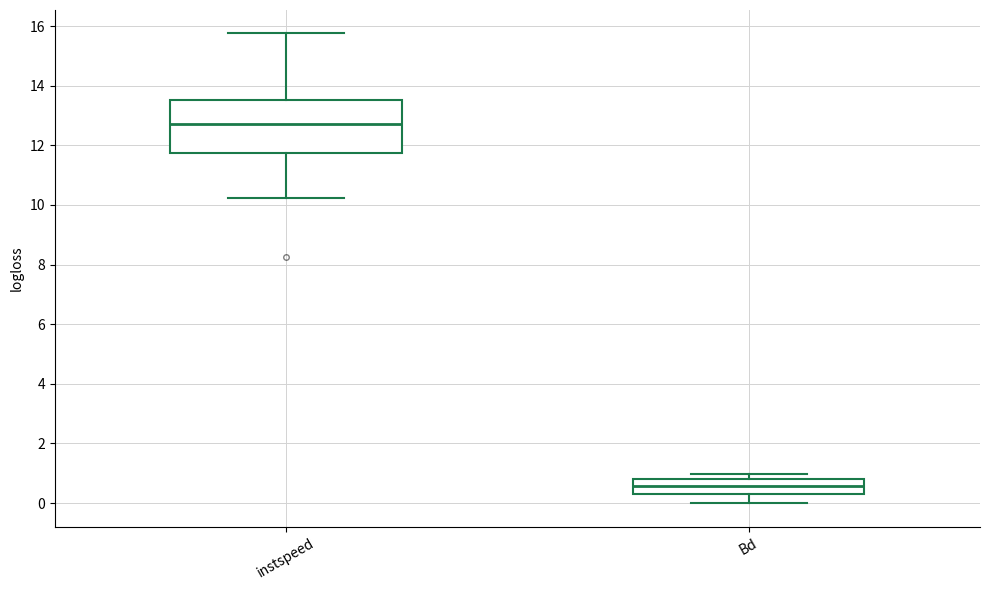

Reading left to right, read every box against the y-axis: the position of its median line, the range the box covers, and the ends of its whiskers. The values are not printed on the chart, so give them approximately, as read against the axis.

instspeed: median 12.6, box 11.8 to 13.6, whiskers 10.2 to 15.8
Bd: median 0.6, box 0.4 to 0.8, whiskers 0.0 to 1.0